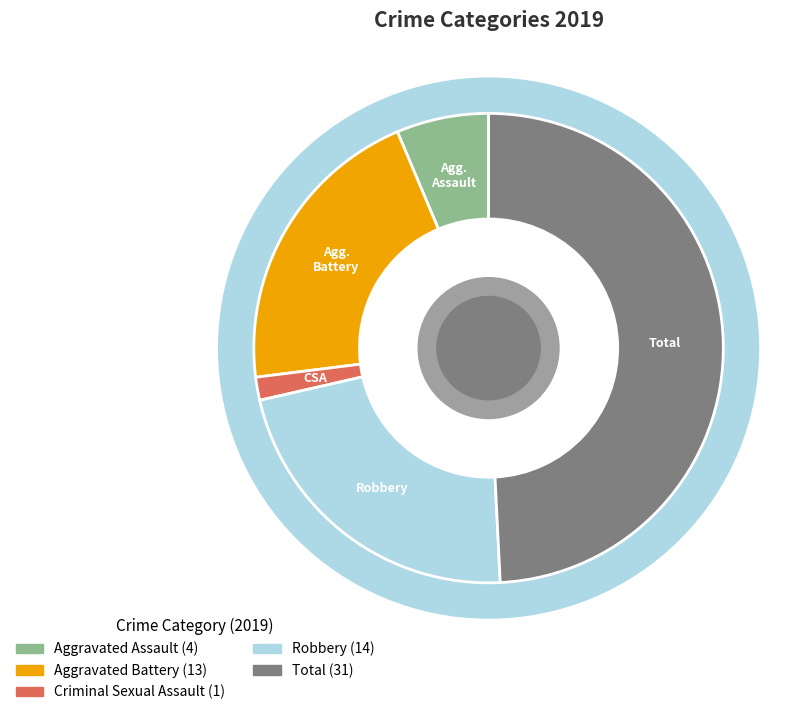

Rank the categories by value from lowest to highest.

Criminal Sexual Assault, Aggravated Assault, Aggravated Battery, Robbery, Total